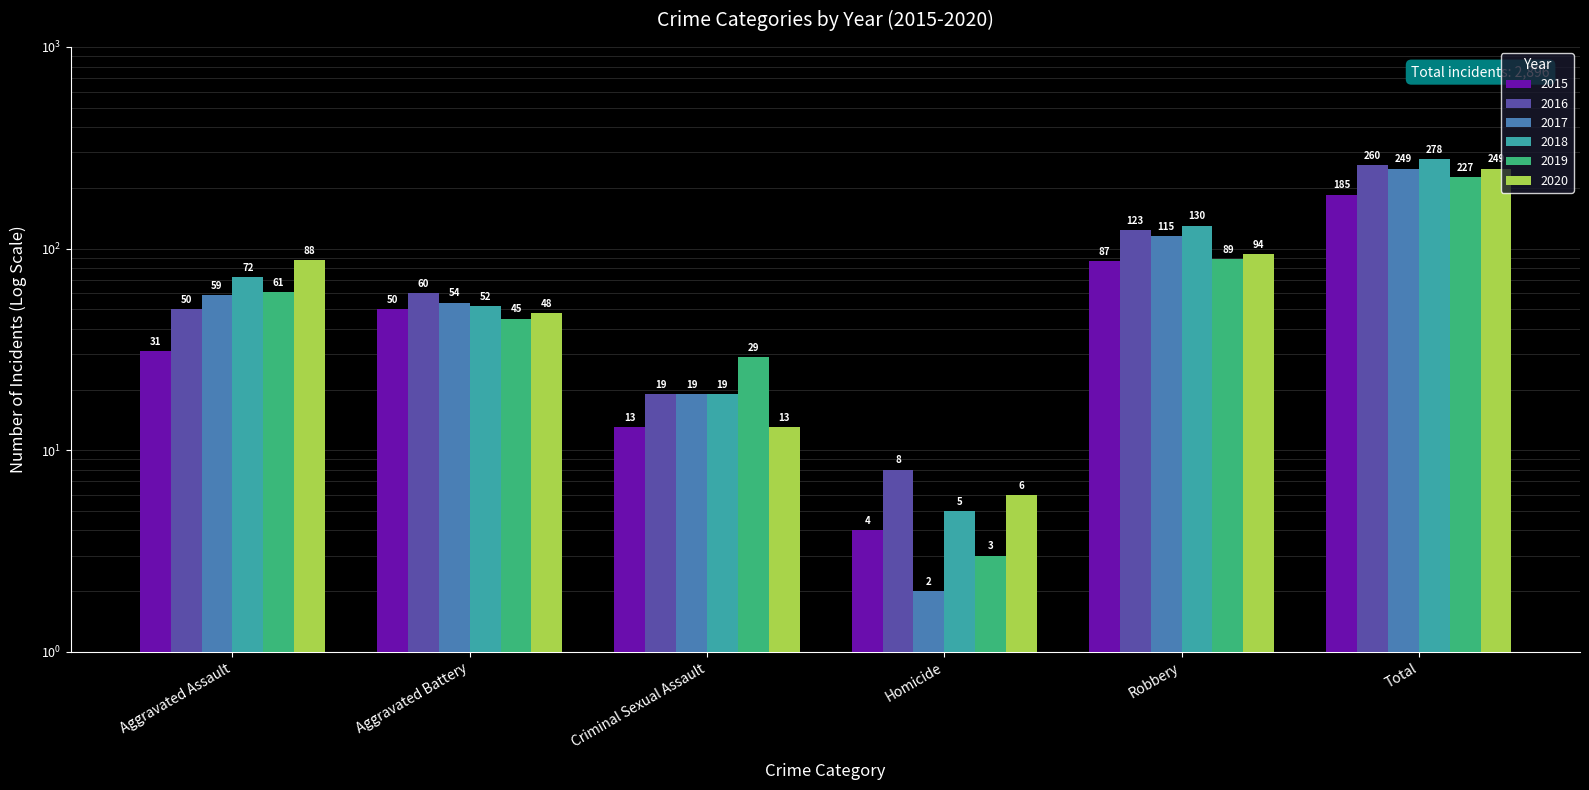

What is the difference between the highest and lowest values at Homicide?

6